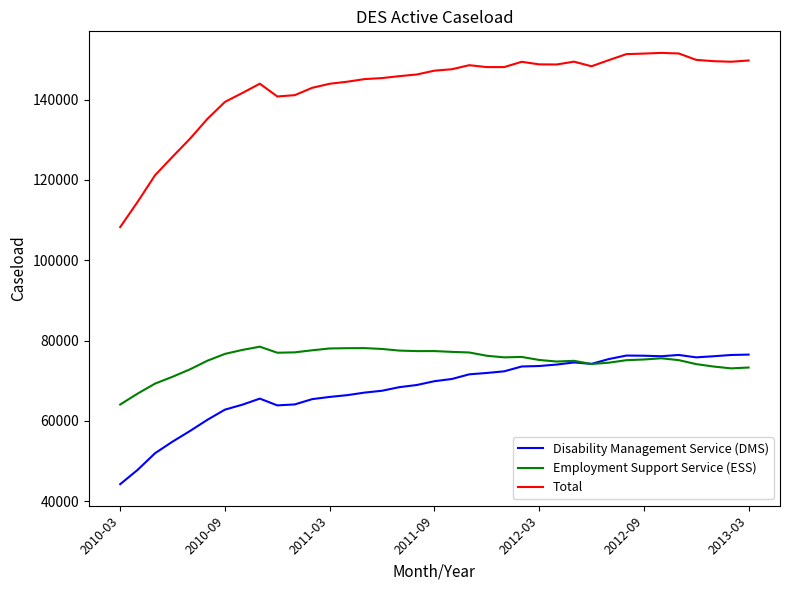

True or false: Employment Support Service (ESS) and Total intersect in this chart.

False